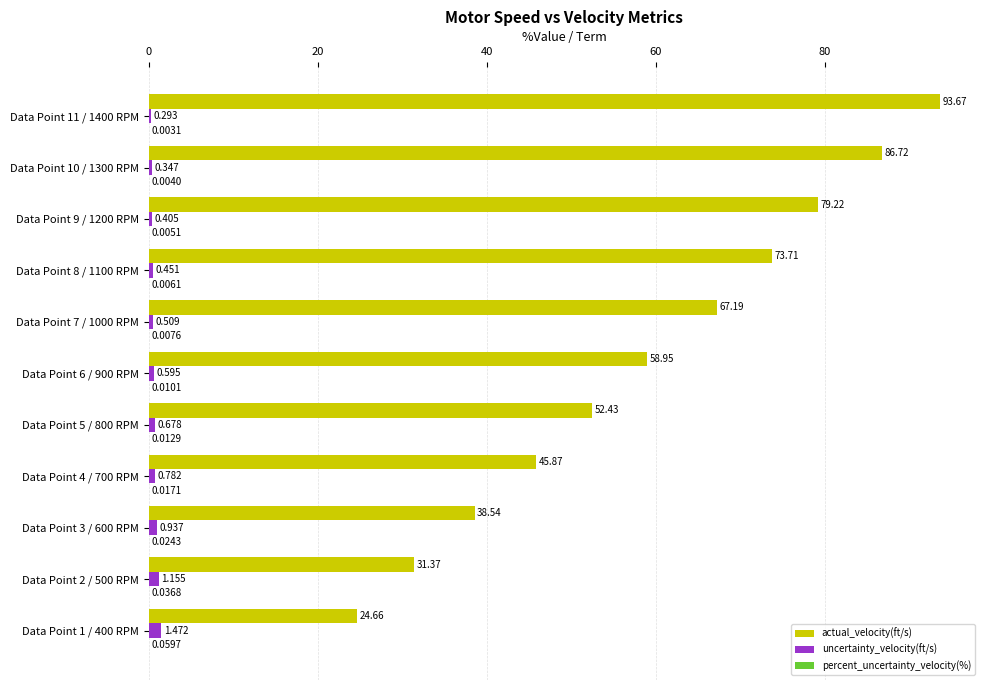

Between Data Point 4 / 700 RPM and Data Point 5 / 800 RPM, which series saw the biggest shift?

actual_velocity(ft/s)